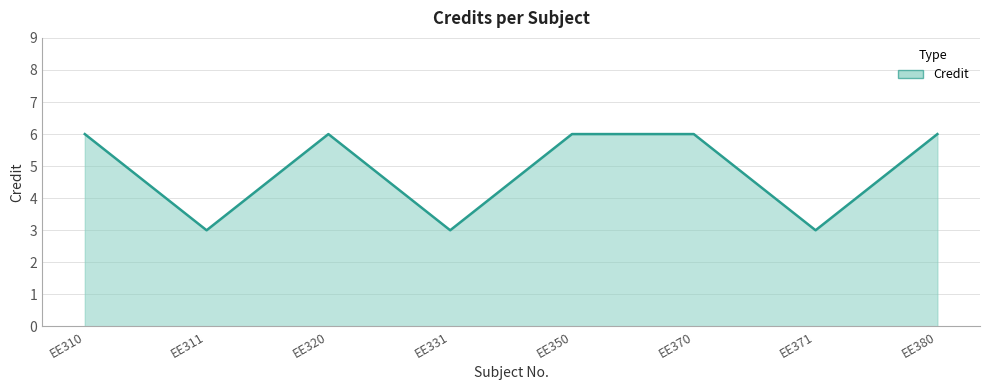

At which category does the data reach its first local peak?

EE320